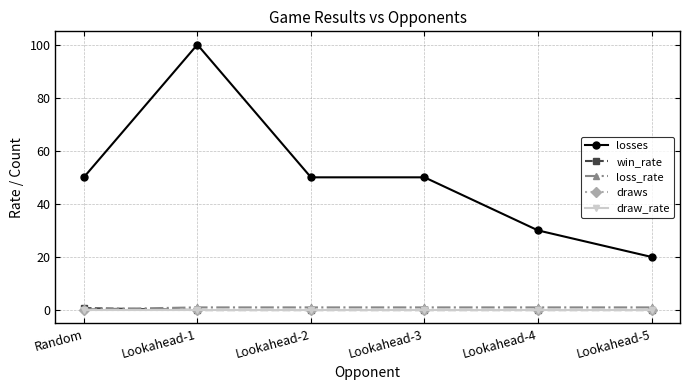

Reading right to left, what are all the values shown in this chart?

losses: 20.0	30.0	50.0	50.0	100.0	50.0
win_rate: 0.0	0.0	0.0	0.0	0.0	0.8
loss_rate: 1.0	1.0	1.0	1.0	1.0	0.2
draws: 0.0	0.0	0.0	0.0	0.0	0.0
draw_rate: 0.0	0.0	0.0	0.0	0.0	0.0